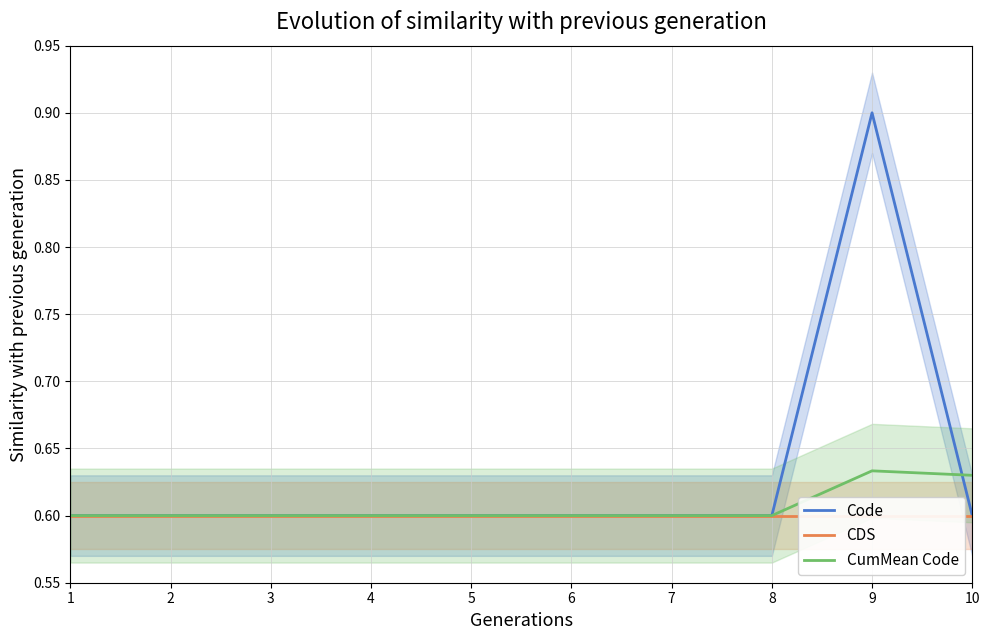

How many interior local peaks does the Code series have?

1